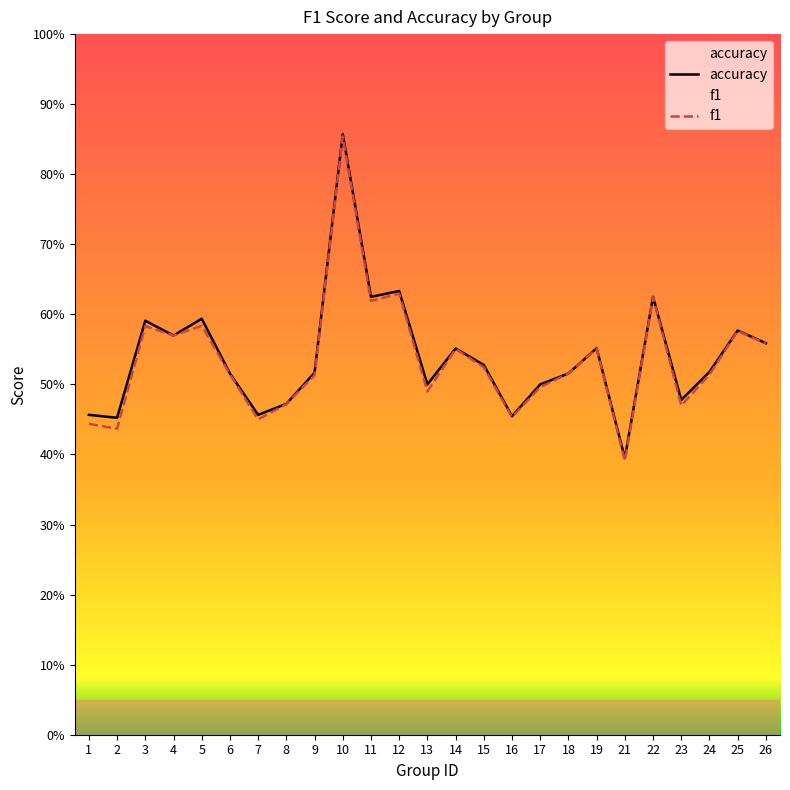

List the series in order of their overall mean, highest first.

accuracy, f1